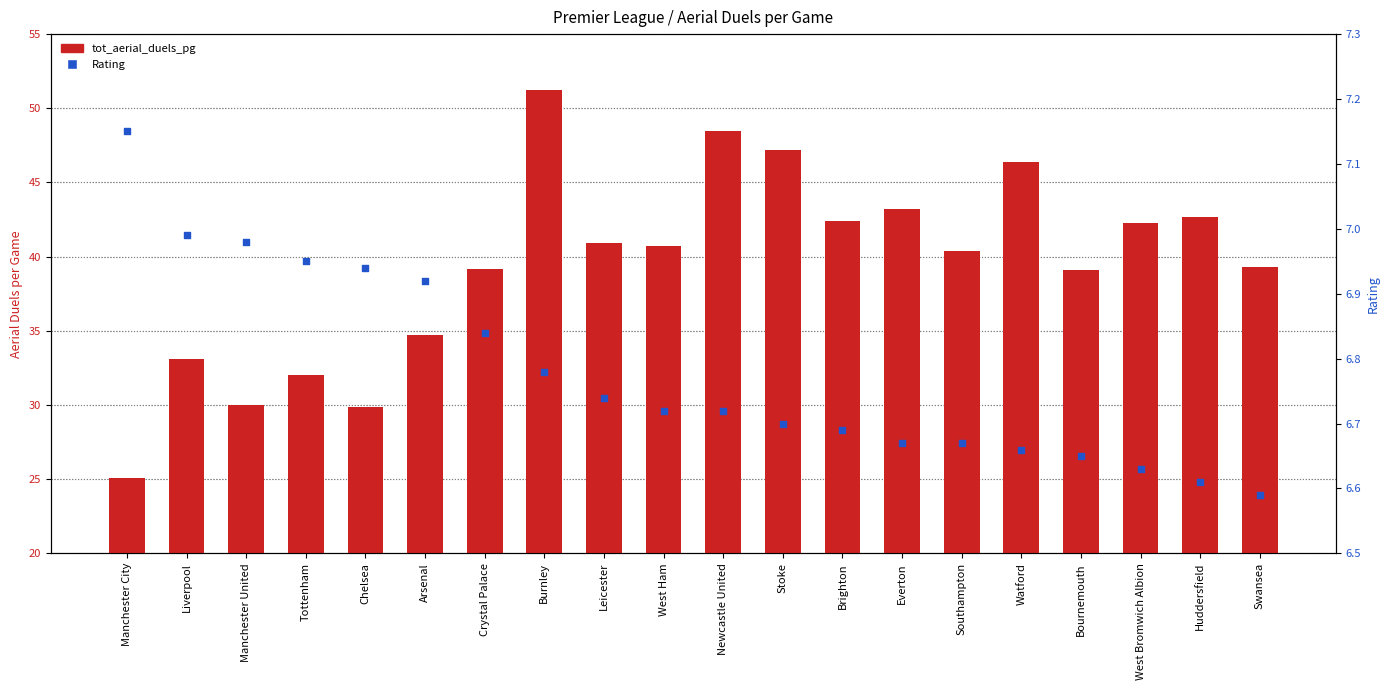

Which series reaches the minimum Y coordinate?

Rating